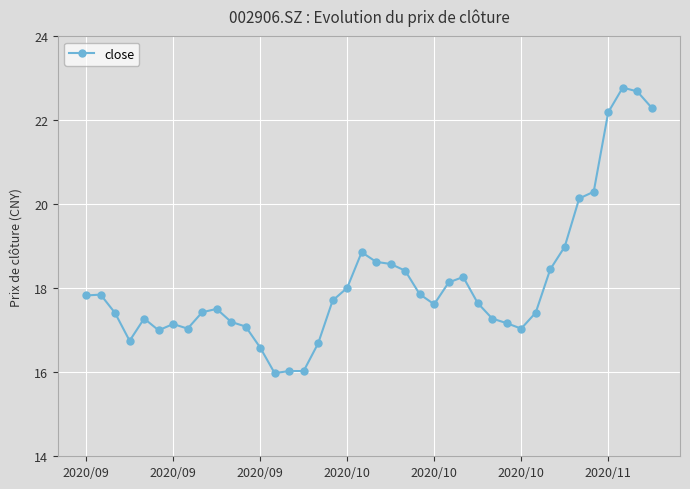

What is the maximum value shown in the chart?

22.8